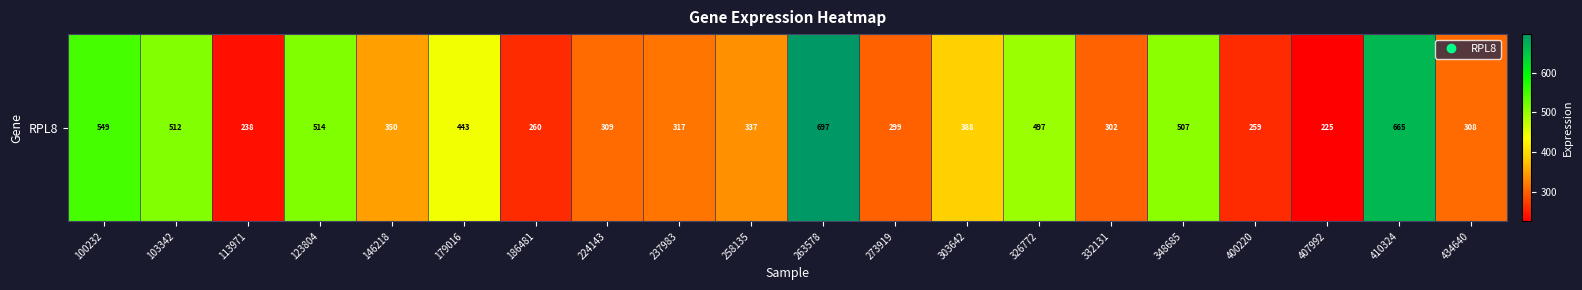

How many values exceed 349?

10